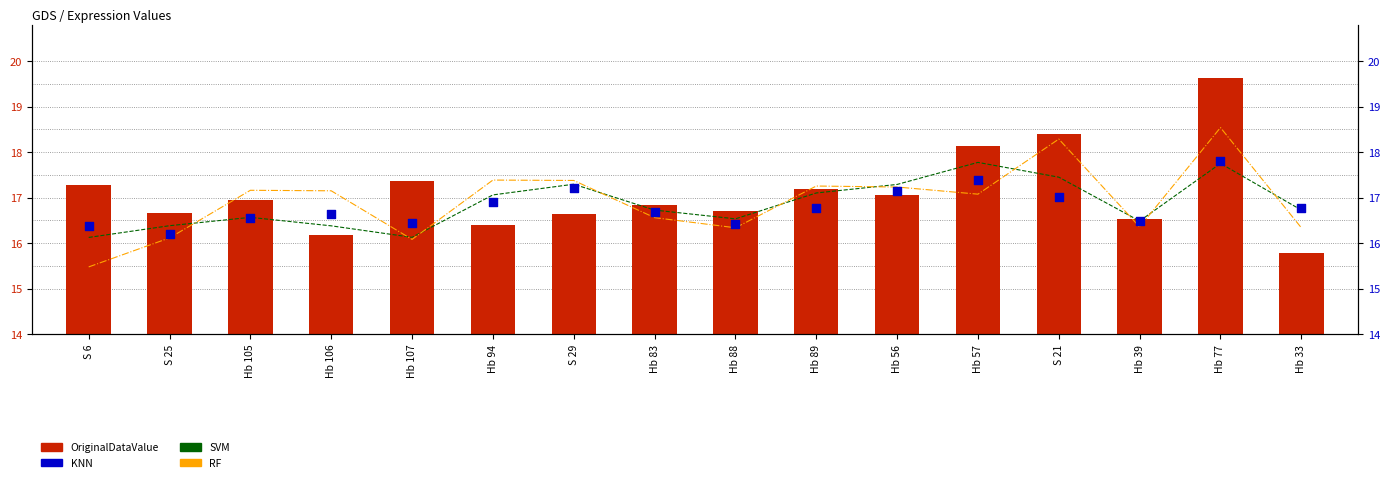

What is the total value across all series at S 6?

65.3